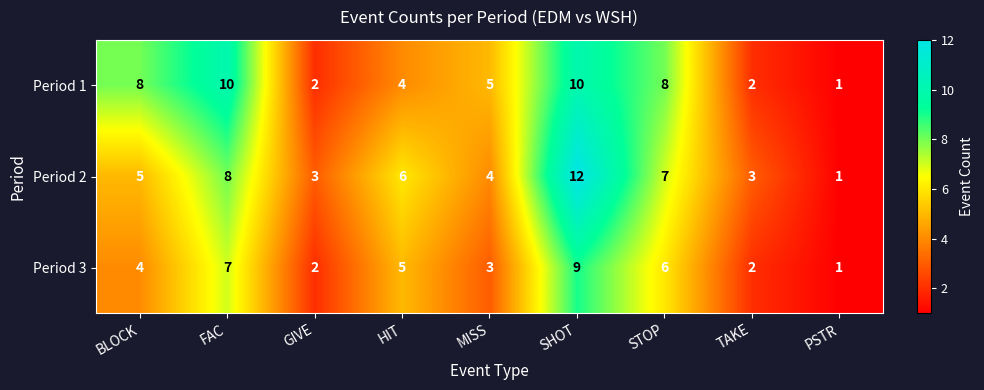

At which label does Period 2 reach its peak?

SHOT